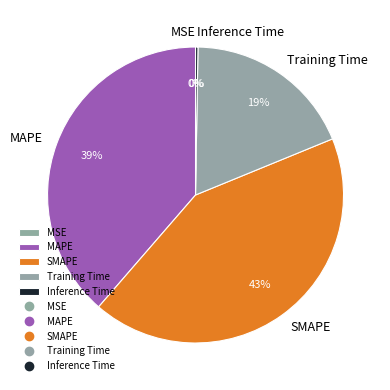

To the nearest percent, what percentage of the pie is Training Time?

19%